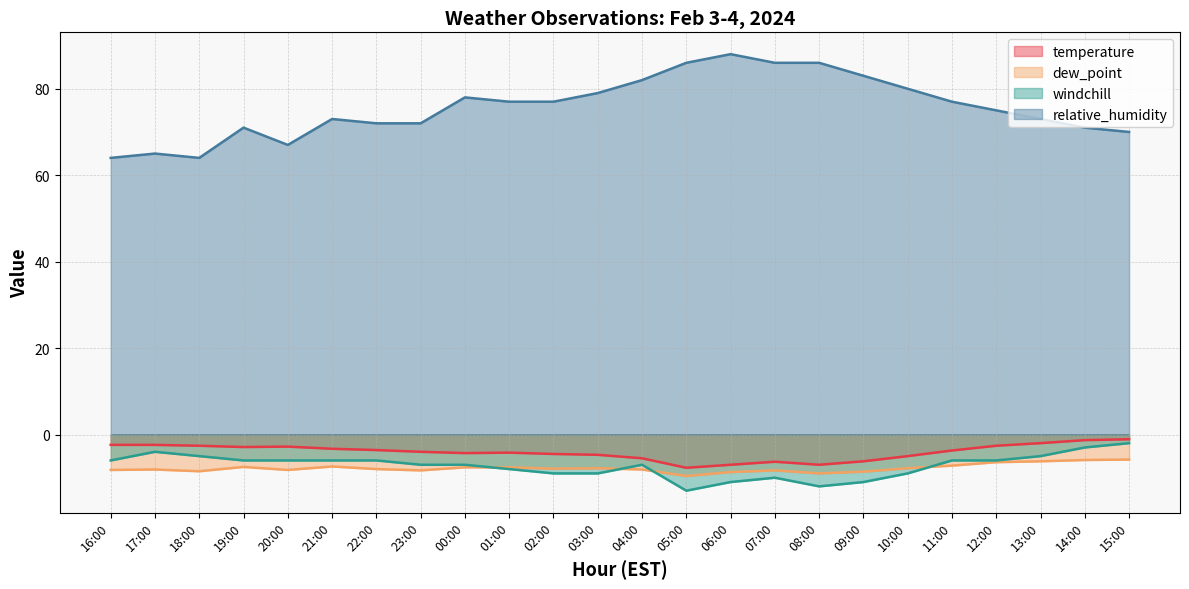

Reading left to right, what are all the values shown in this chart?

temperature: 16:00=-2.4	17:00=-2.4	18:00=-2.6	19:00=-2.9	20:00=-2.8	21:00=-3.3	22:00=-3.6	23:00=-4.0	00:00=-4.3	01:00=-4.2	02:00=-4.5	03:00=-4.7	04:00=-5.5	05:00=-7.7	06:00=-7.0	07:00=-6.3	08:00=-7.0	09:00=-6.2	10:00=-5.0	11:00=-3.7	12:00=-2.6	13:00=-2.0	14:00=-1.3	15:00=-1.1
dew_point: 16:00=-8.2	17:00=-8.1	18:00=-8.5	19:00=-7.5	20:00=-8.2	21:00=-7.4	22:00=-8.0	23:00=-8.3	00:00=-7.6	01:00=-7.6	02:00=-7.9	03:00=-7.8	04:00=-8.1	05:00=-9.6	06:00=-8.7	07:00=-8.3	08:00=-9.0	09:00=-8.6	10:00=-7.8	11:00=-7.2	12:00=-6.4	13:00=-6.2	14:00=-5.9	15:00=-5.8
windchill: 16:00=-6.0	17:00=-4.0	18:00=-5.0	19:00=-6.0	20:00=-6.0	21:00=-6.0	22:00=-6.0	23:00=-7.0	00:00=-7.0	01:00=-8.0	02:00=-9.0	03:00=-9.0	04:00=-7.0	05:00=-13.0	06:00=-11.0	07:00=-10.0	08:00=-12.0	09:00=-11.0	10:00=-9.0	11:00=-6.0	12:00=-6.0	13:00=-5.0	14:00=-3.0	15:00=-2.0
relative_humidity: 16:00=64.0	17:00=65.0	18:00=64.0	19:00=71.0	20:00=67.0	21:00=73.0	22:00=72.0	23:00=72.0	00:00=78.0	01:00=77.0	02:00=77.0	03:00=79.0	04:00=82.0	05:00=86.0	06:00=88.0	07:00=86.0	08:00=86.0	09:00=83.0	10:00=80.0	11:00=77.0	12:00=75.0	13:00=73.0	14:00=71.0	15:00=70.0